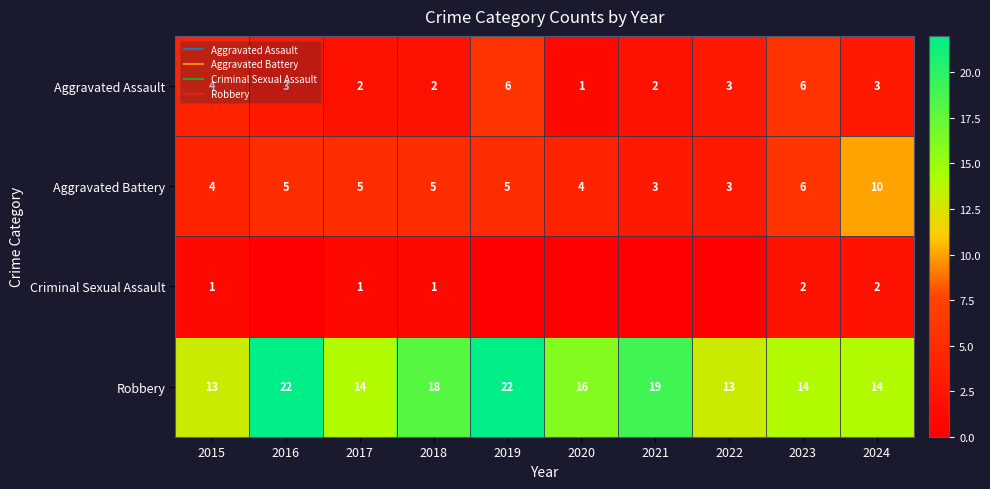

What is the average value of the Aggravated Battery series?

5